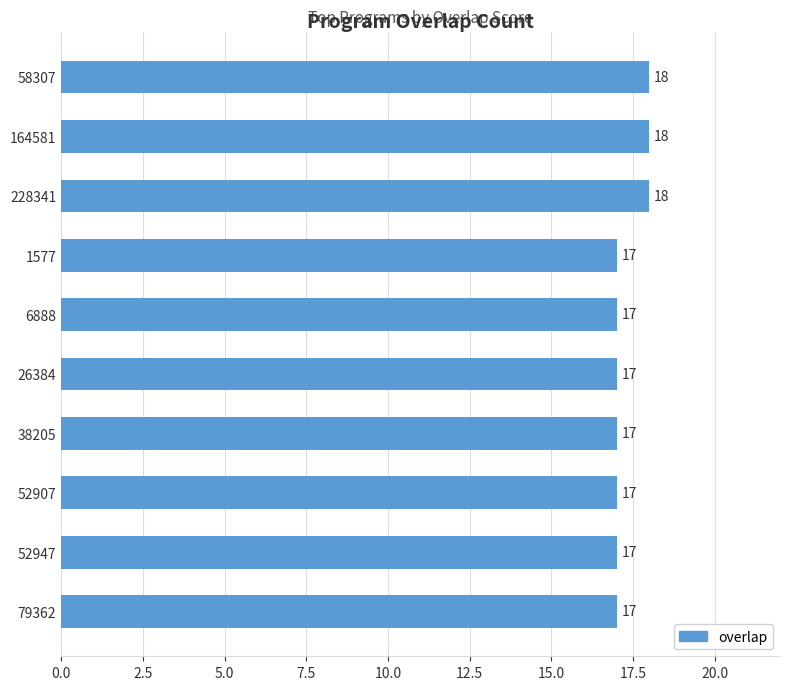

How many values are between 17 and 18?

10